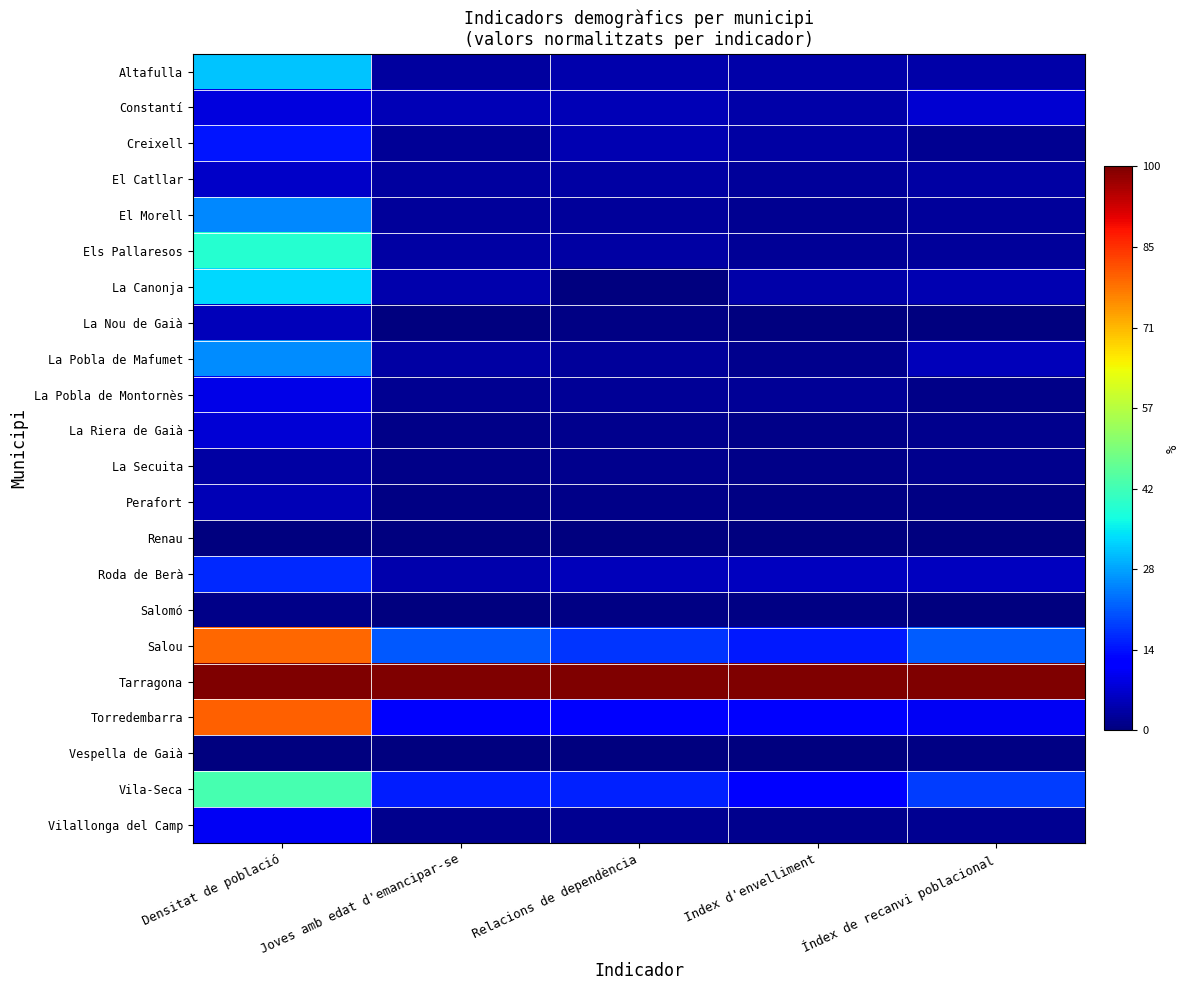

Rank the series by their maximum value, from highest to lowest.

Tarragona, Torredembarra, Salou, Vila-Seca, Els Pallaresos, La Canonja, Altafulla, La Pobla de Mafumet, El Morell, Roda de Berà, Creixell, Vilallonga del Camp, La Pobla de Montornès, Constantí, La Riera de Gaià, El Catllar, La Nou de Gaià, Perafort, La Secuita, Salomó, Vespella de Gaià, Renau